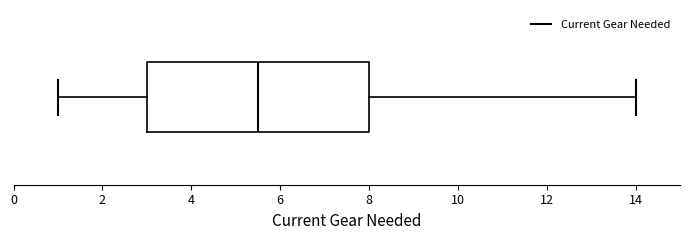

Read this box plot against the x-axis: the position of the median line, the range covered by the box, and the ends of both whiskers. The values are not printed on the chart, so give them approximately, as read against the axis.

median 5.6, box 3.0 to 8.0, whiskers 1.0 to 14.0